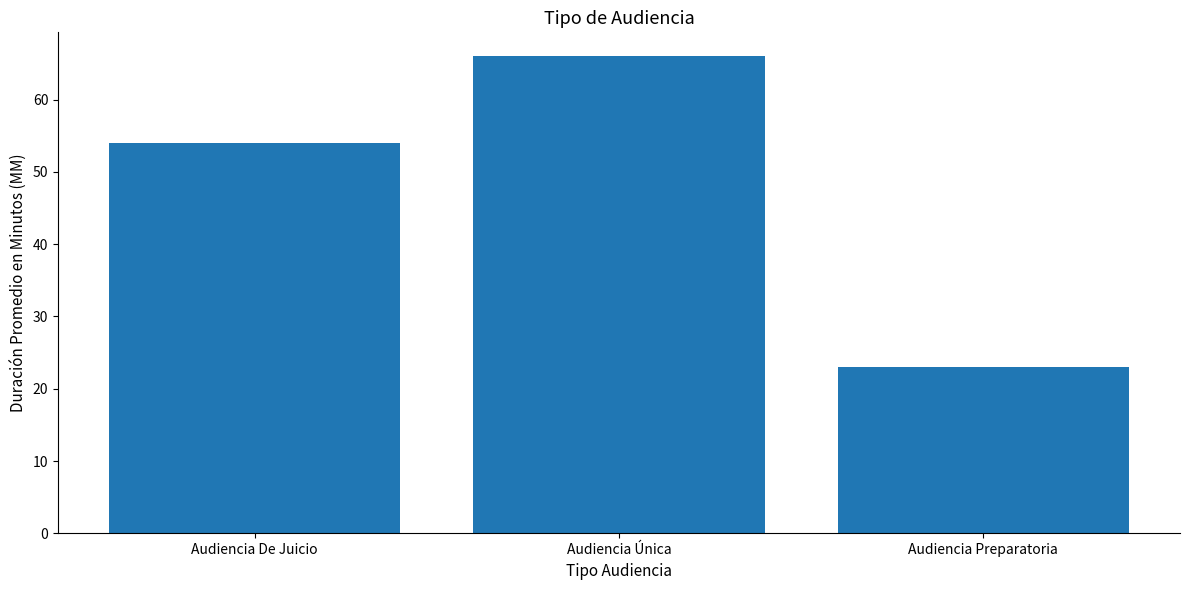

What is the difference between the maximum and minimum values?

43